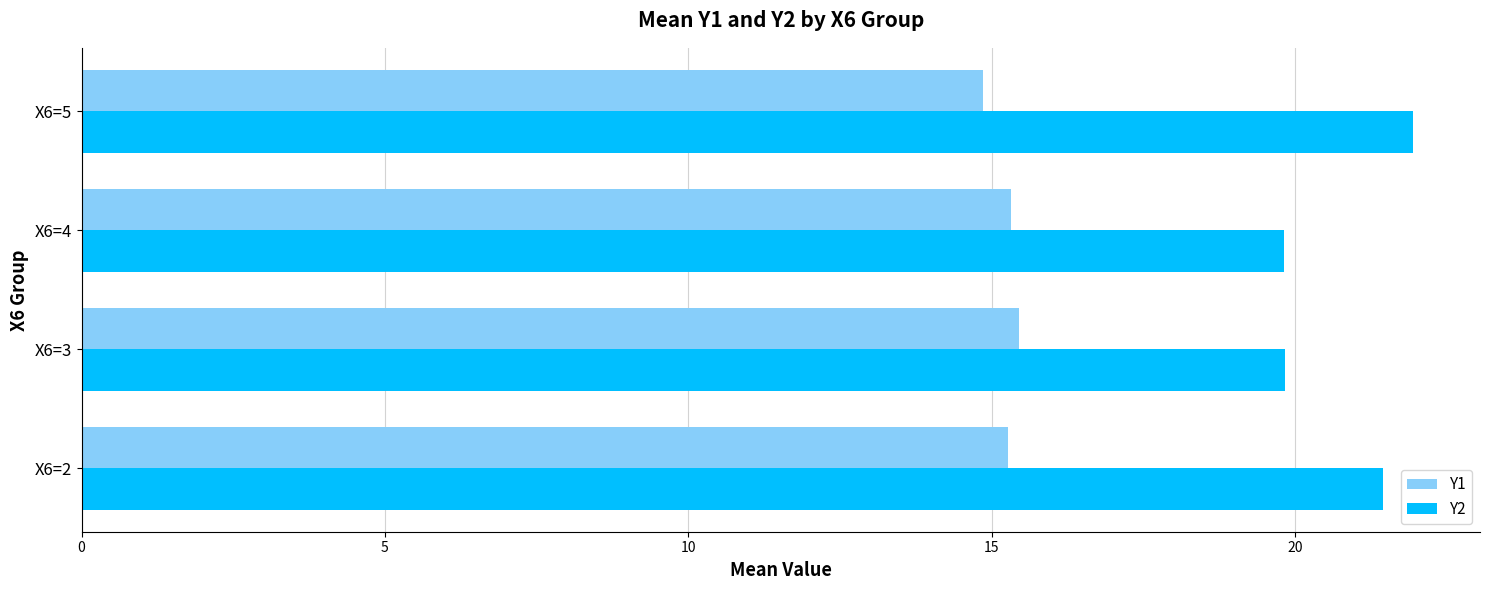

What is the average value of the Y1 series?

15.2